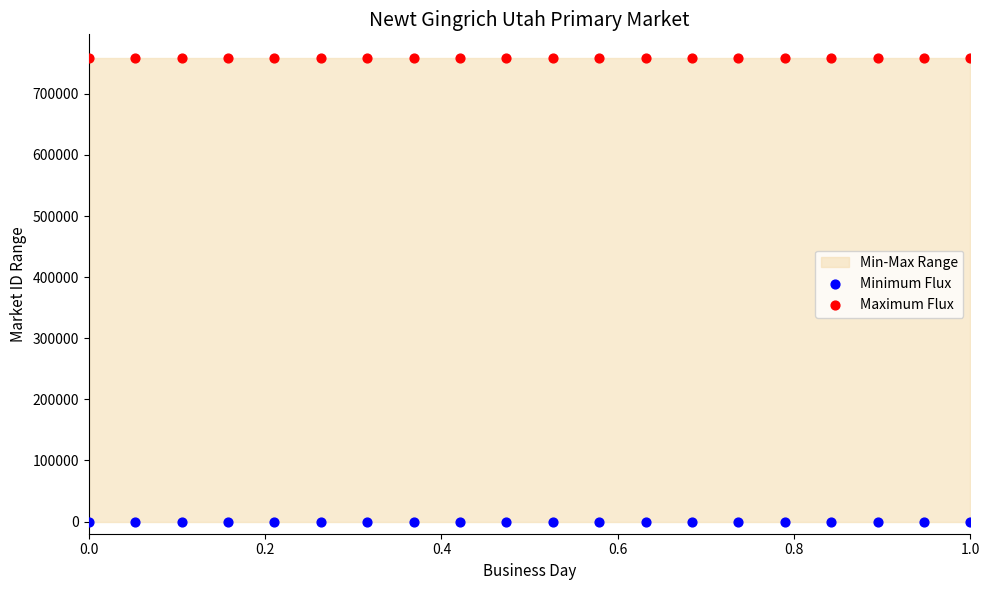

Which series contains the lowest Y value?

Minimum Flux